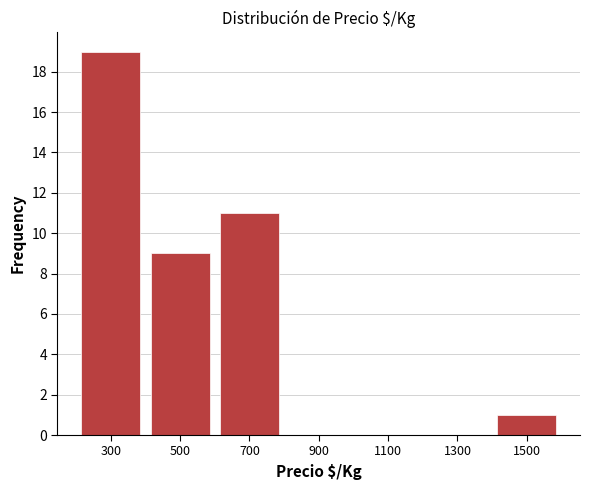

Over which range of the x-axis is the bar tallest?

200 to 400